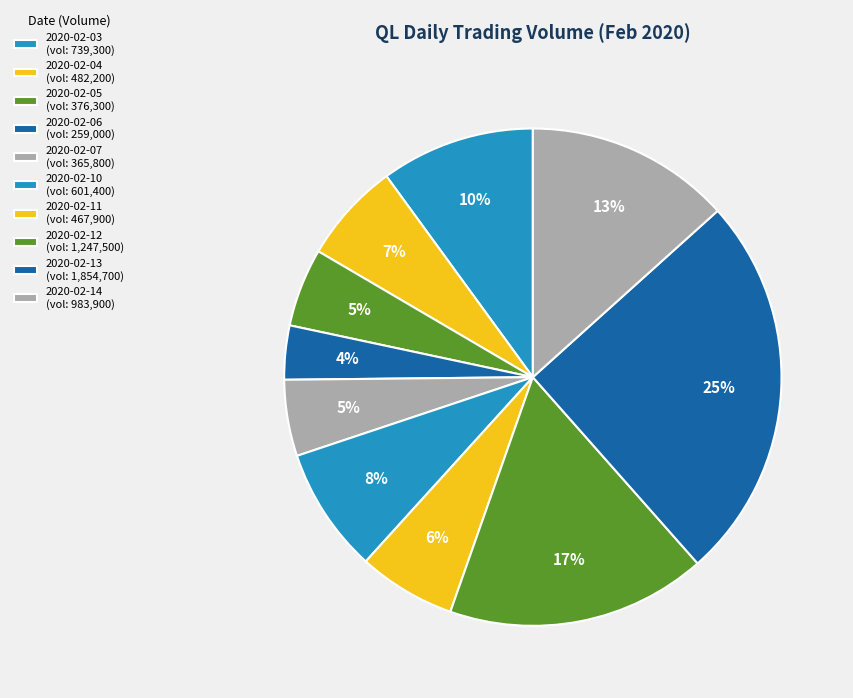

What percentage is the 2020-02-13 slice, to the nearest percent?

25%